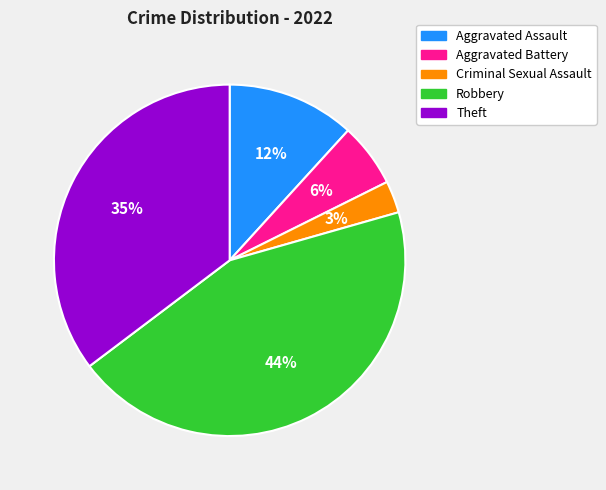

Is there a majority slice in this chart?

No